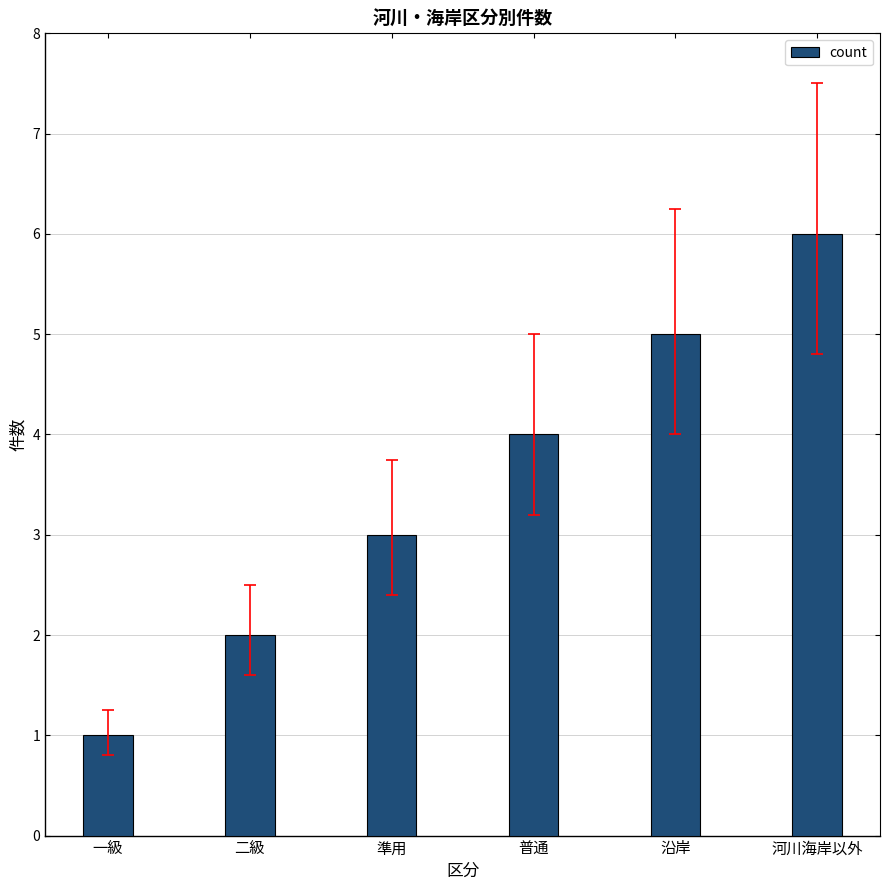

List the labels in order of value, smallest first.

一級, 二級, 準用, 普通, 沿岸, 河川海岸以外